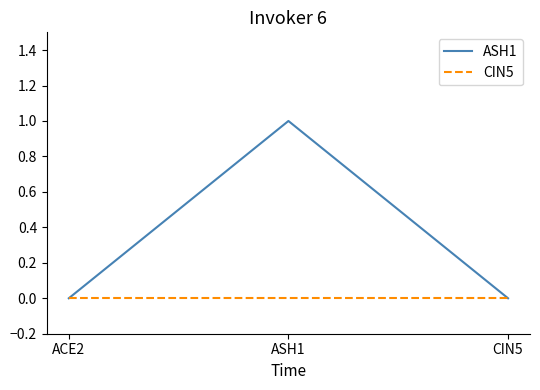

What is the highest value of the ASH1 series?

1